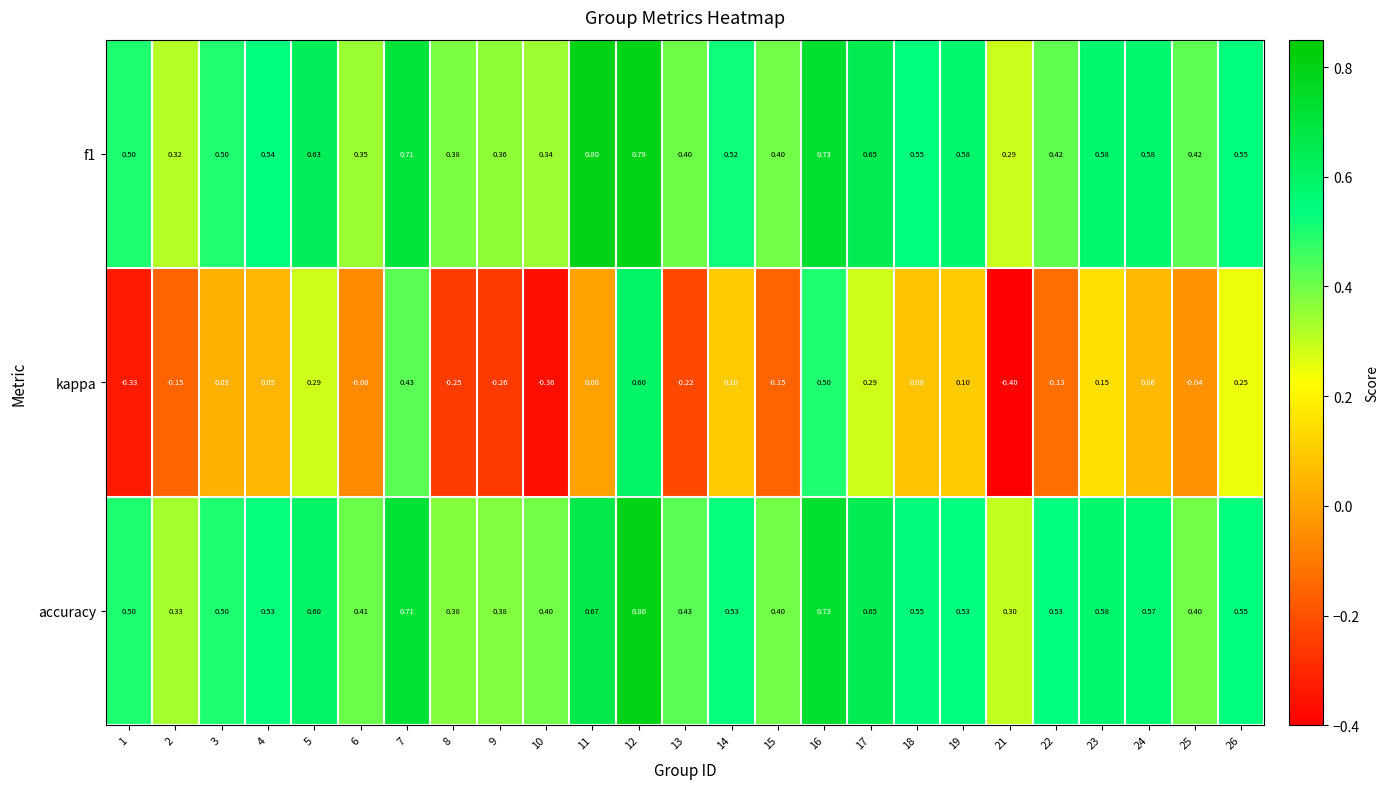

Which series has the largest total across all categories?

accuracy